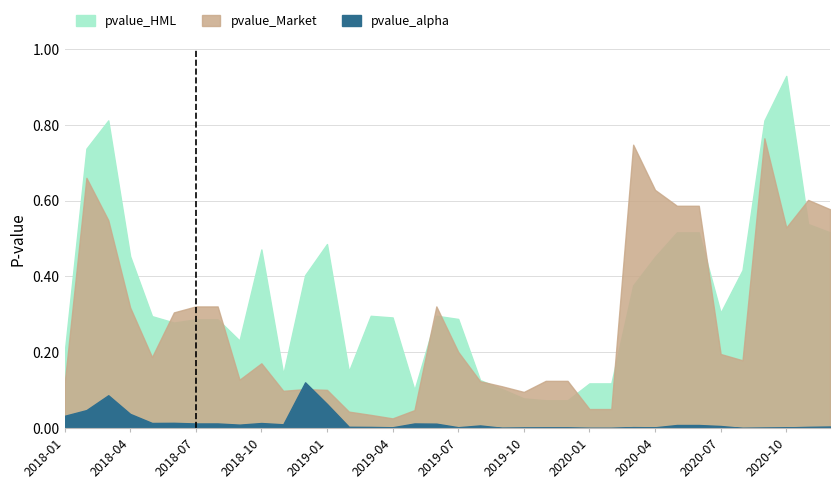

What is the label of the 31st point from the left?

2020-07